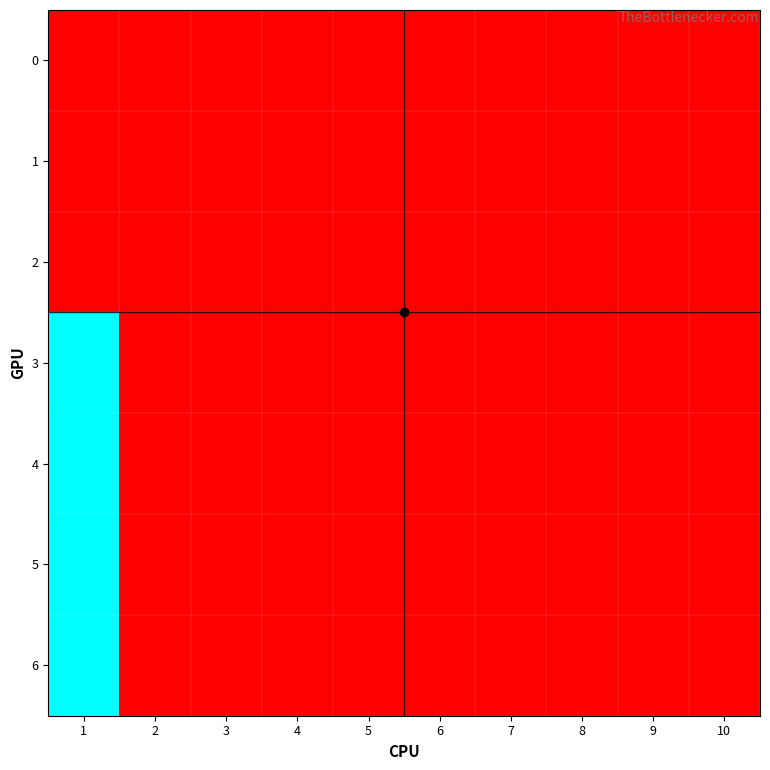

Which series has the largest total across all categories?

3